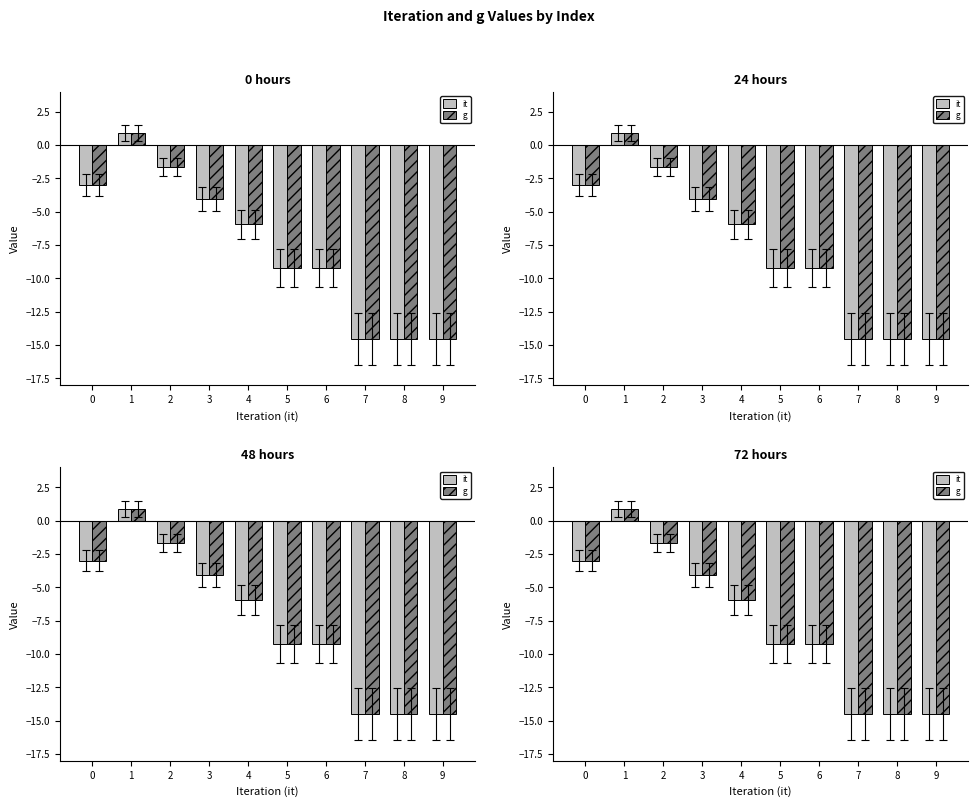

Reading right to left, transcribe all the data shown in this chart.

it: 9=-14.5	8=-14.5	7=-14.5	6=-9.2	5=-9.2	4=-5.9	3=-4.1	2=-1.7	1=0.9	0=-3.0
g: 9=-14.5	8=-14.5	7=-14.5	6=-9.2	5=-9.2	4=-5.9	3=-4.1	2=-1.7	1=0.9	0=-3.0